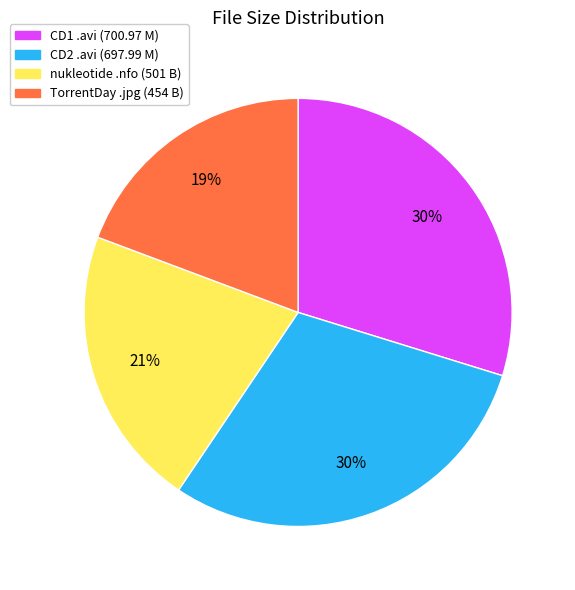

True or false: CD1 .avi (700.97 M) accounts for 30% of the total.

True